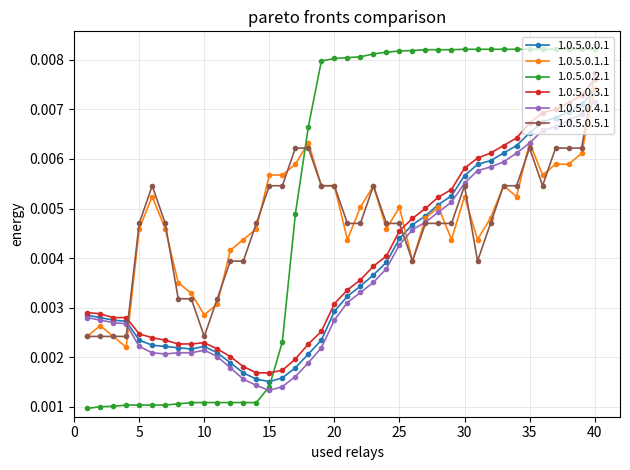

Count the 1.0.5.0.0.1 values in the range 0 to 1.

40